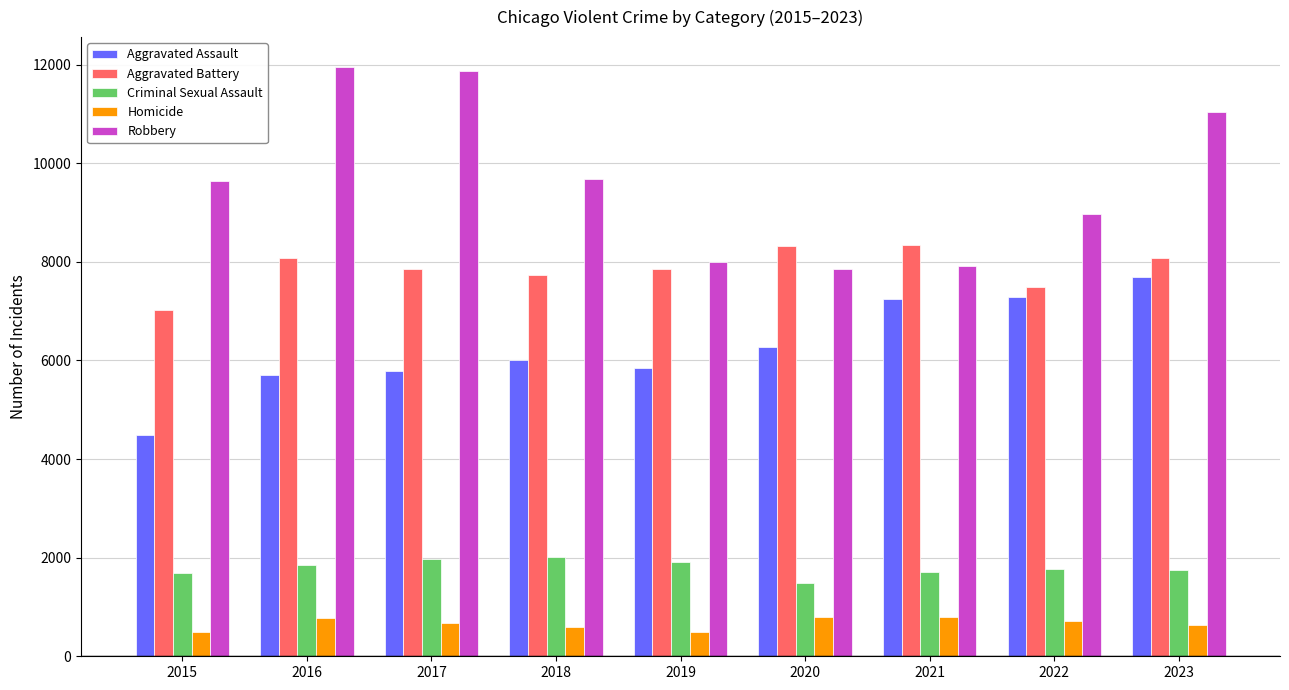

What is the difference between the maximum and minimum values in the Aggravated Battery series?

1328